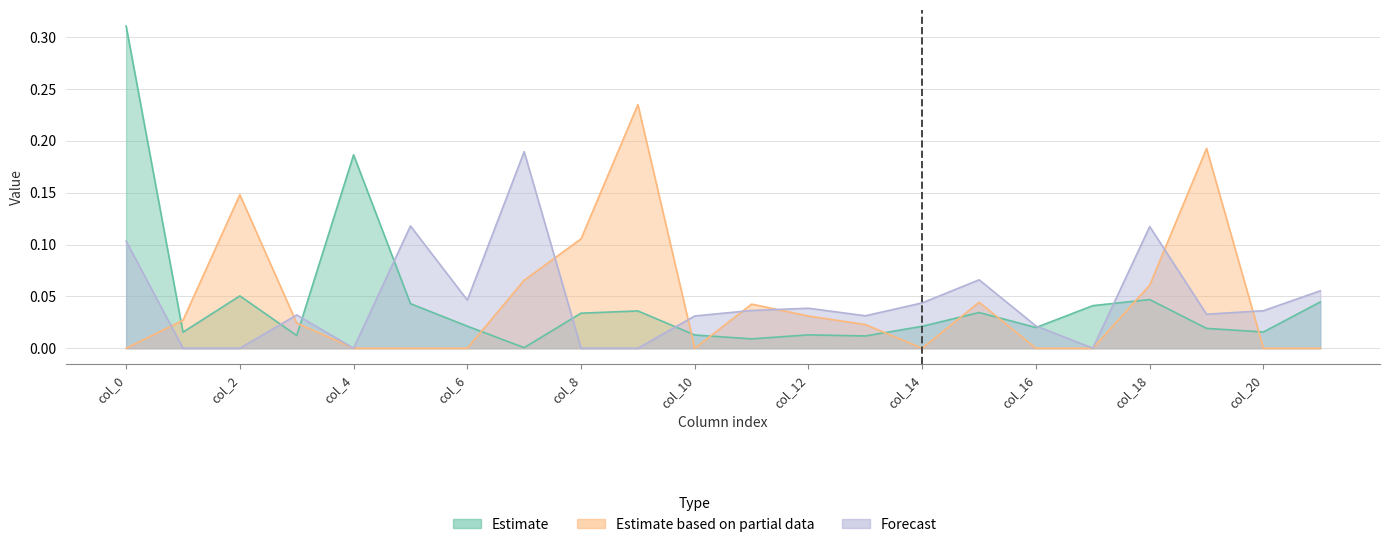

Between col_1 and col_3, which is larger?

col_1